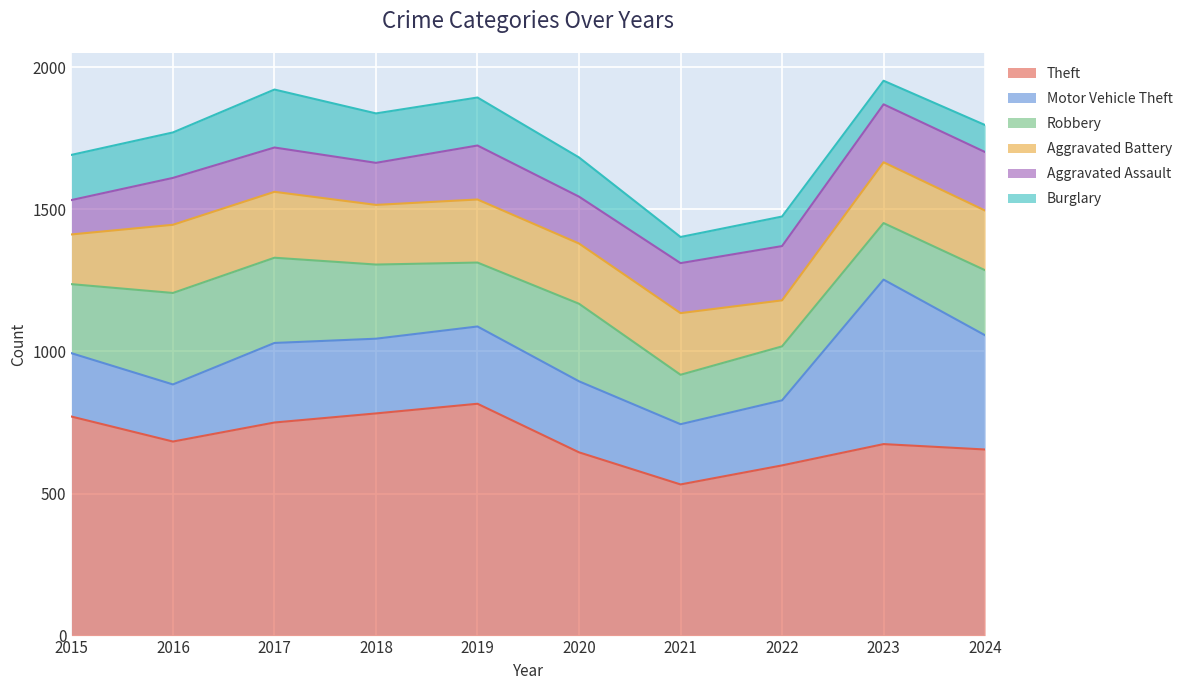

How many data points in Aggravated Assault are above 176?

4